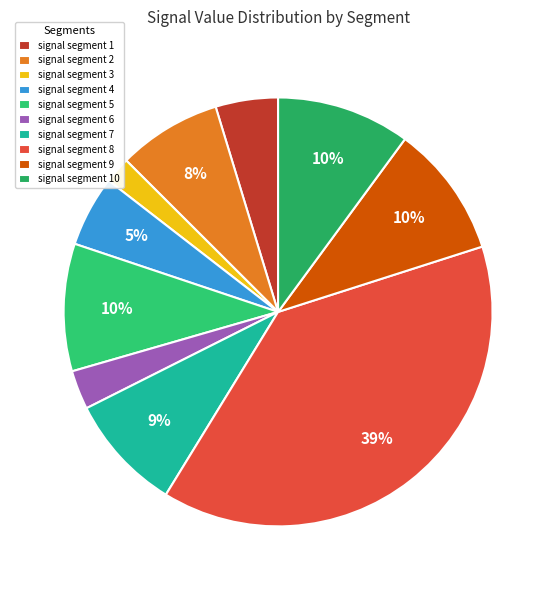

Which slice is the largest?

signal segment 8